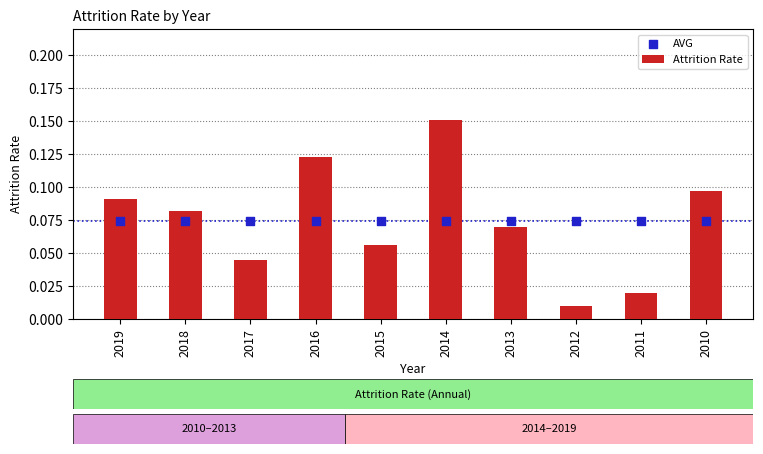

Which series contains the highest Y value?

Attrition Rate